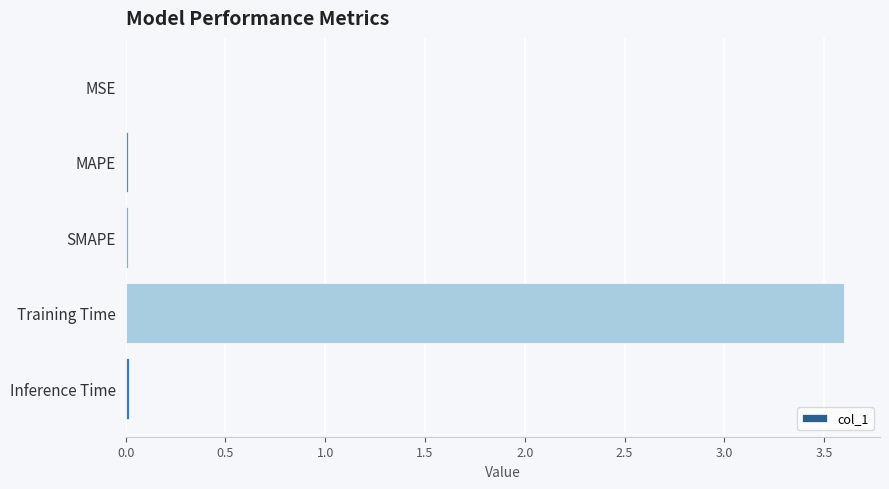

At which category does the chart reach its peak across all series?

Training Time